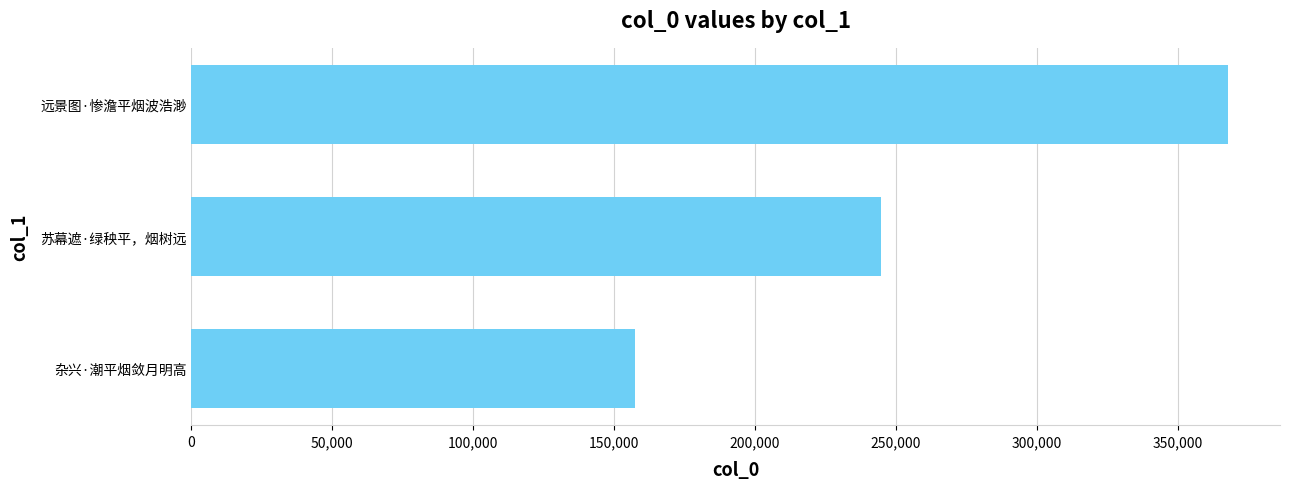

What is the greatest value displayed?

367931